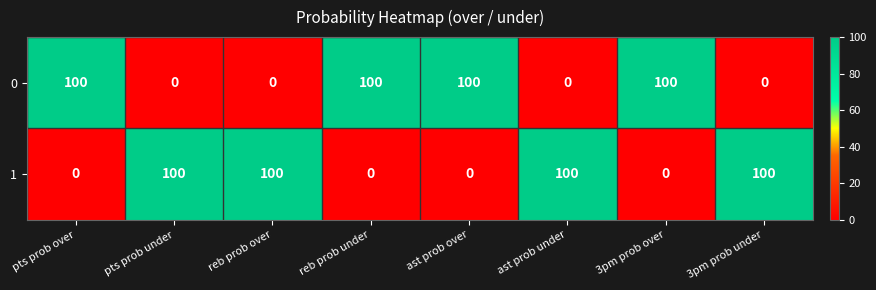

True or false: 0 has a value of 143 at reb prob under.

False